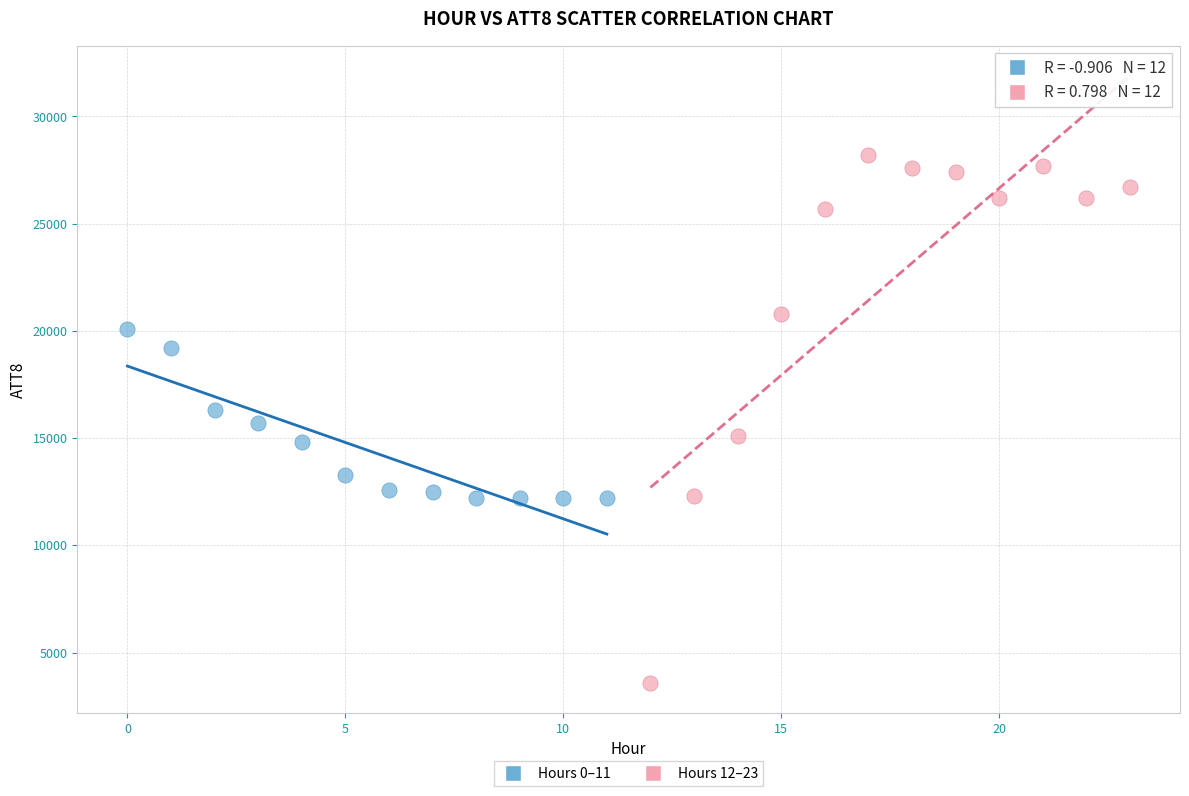

What are all the series names shown in the legend?

Hours 0–11, Hours 12–23